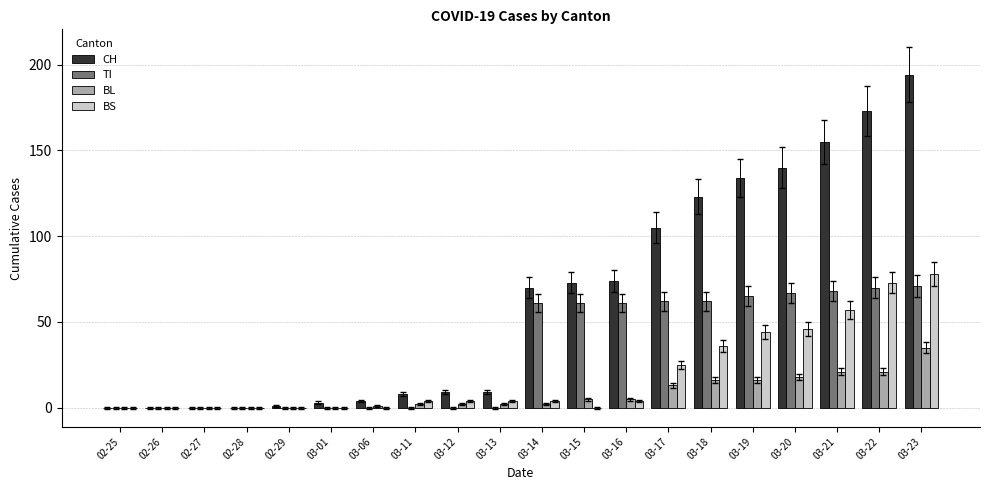

True or false: TI has a value of 0 at 03-11.

True